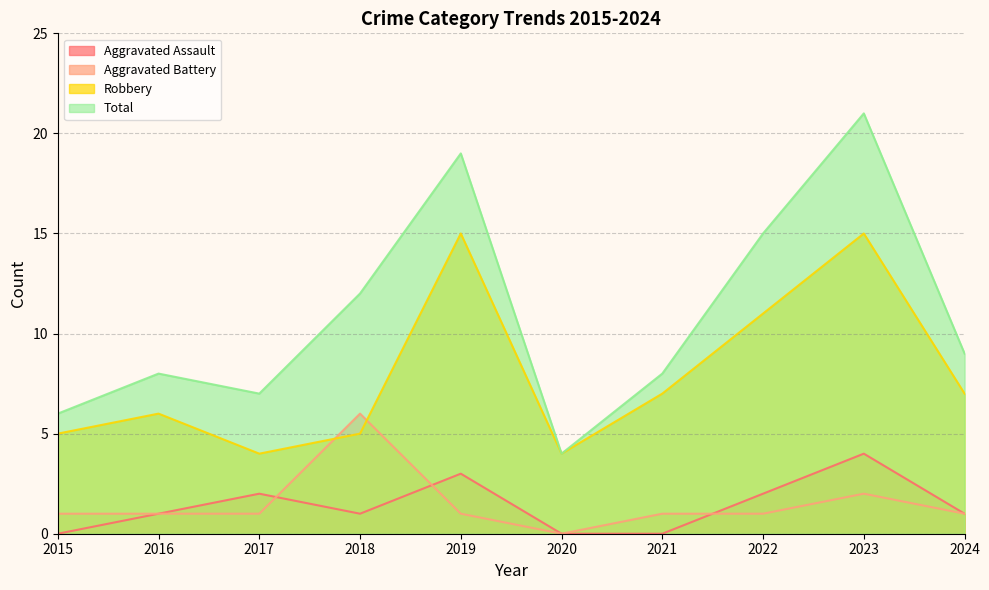

Which series has the largest total across all categories?

Total